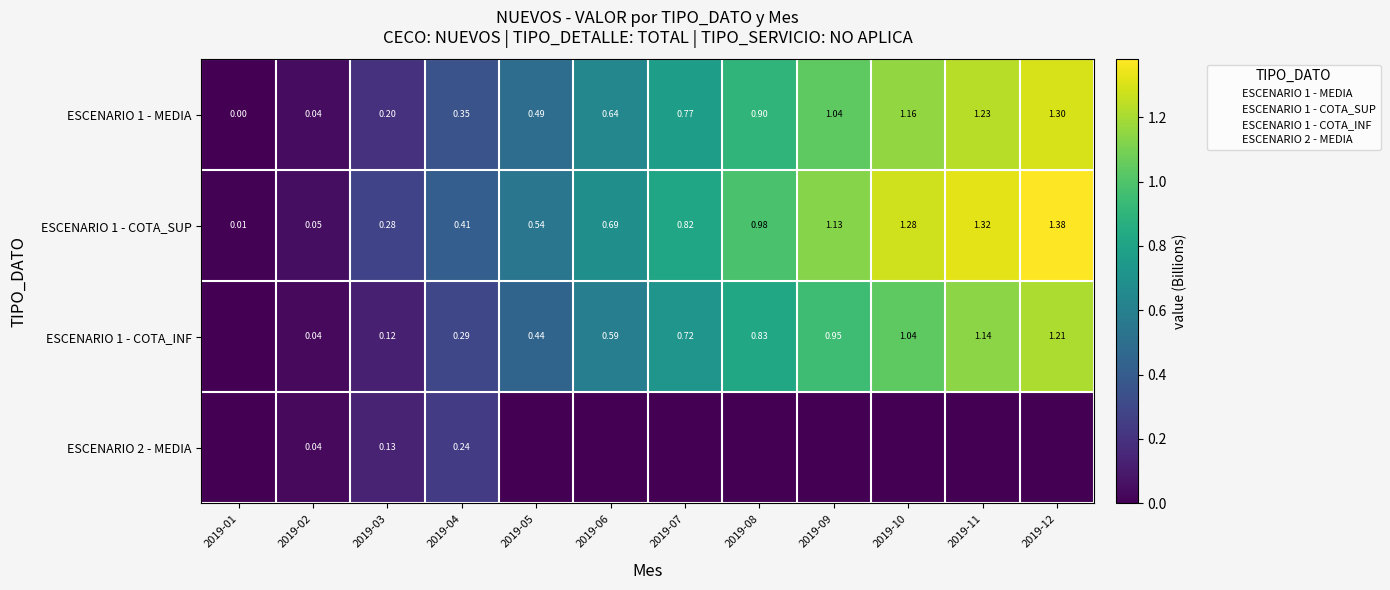

The value of ESCENARIO 1 - MEDIA at 2019-12 is 1.3. True or false?

True